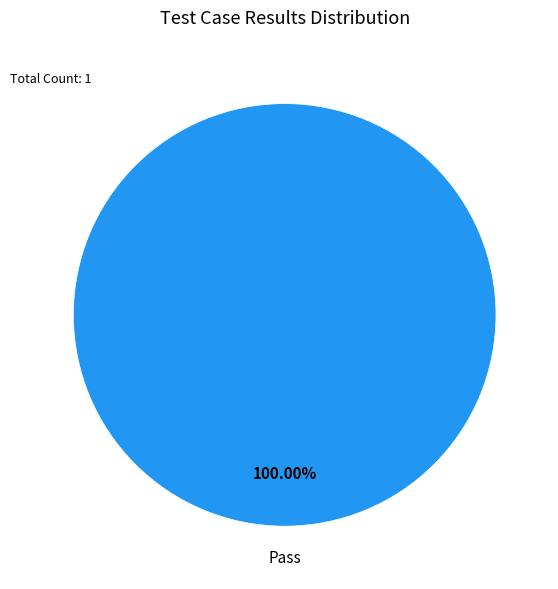

Count the number of slices in the pie.

1